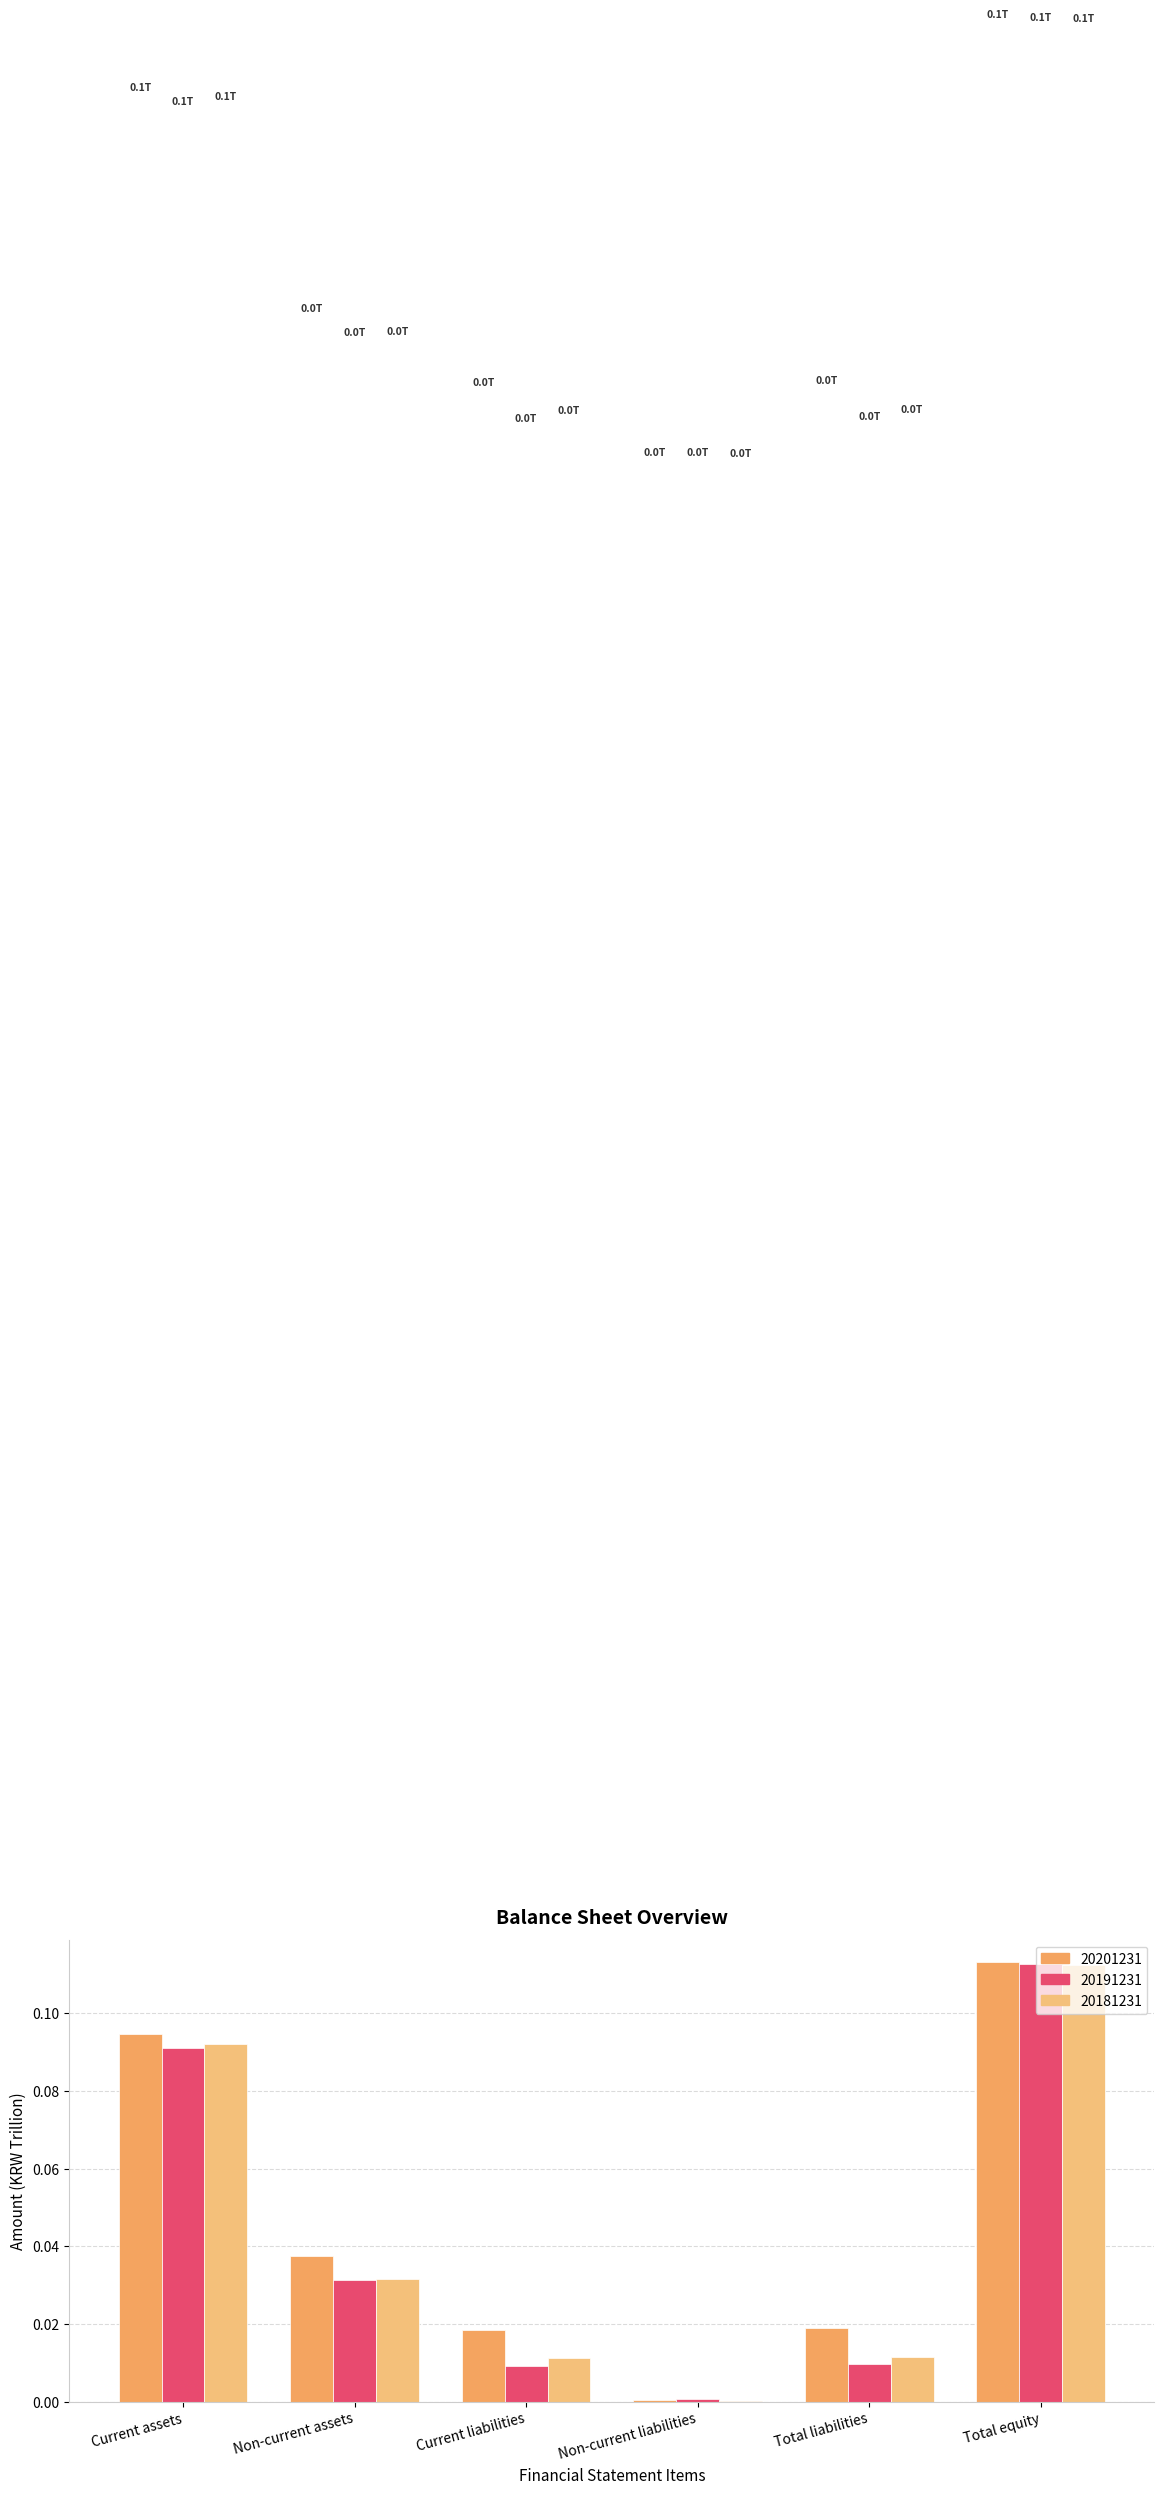

How many categories are shown in the chart?

6